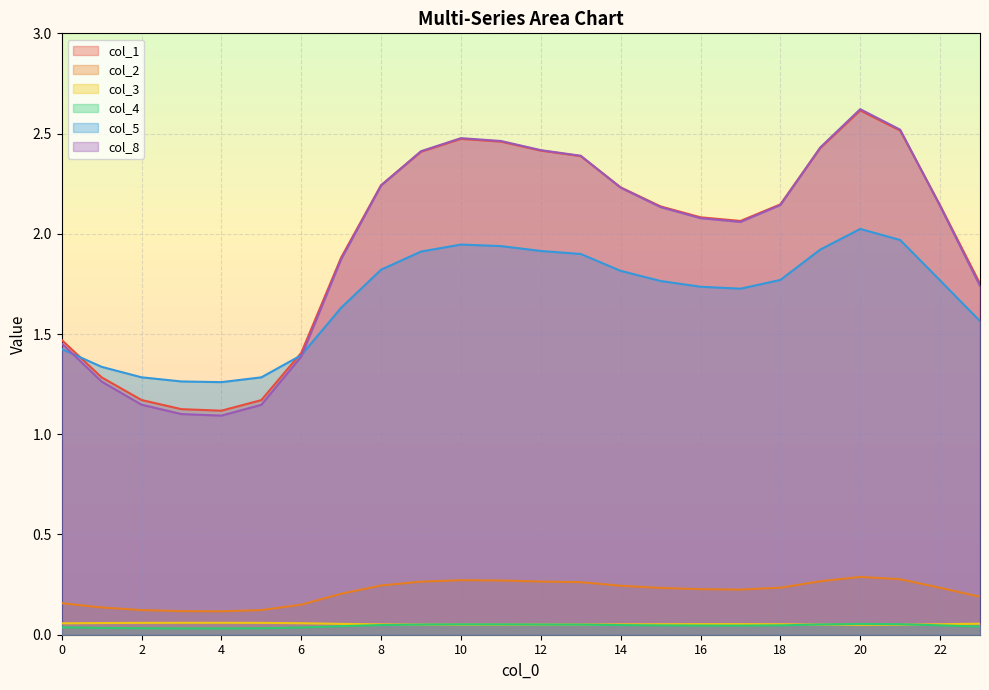

True or false: col_3 and col_1 intersect in this chart.

False